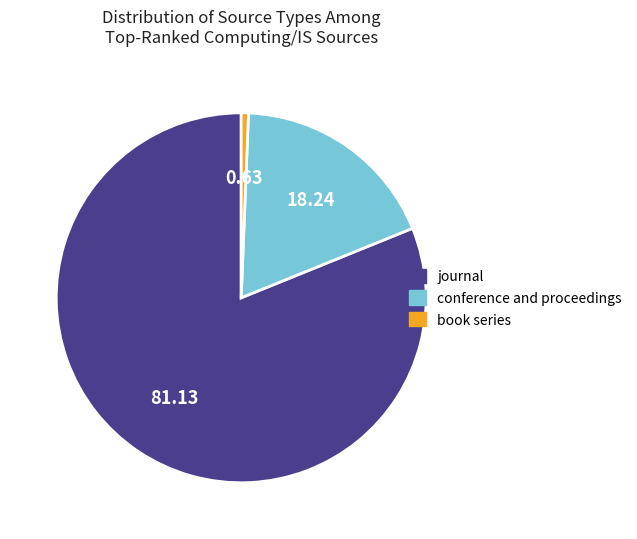

Is the sum of journal and conference and proceedings greater than half?

Yes